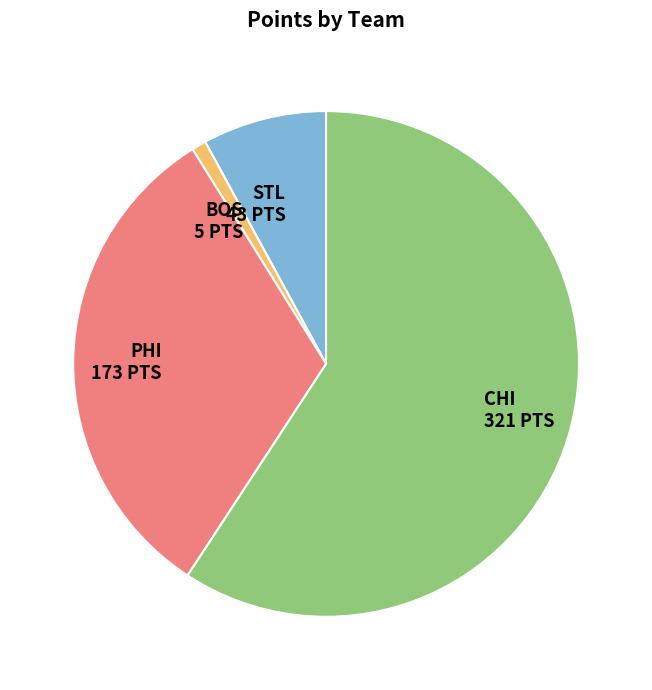

Is it true that BOS 5 PTS is 16% of the pie?

False